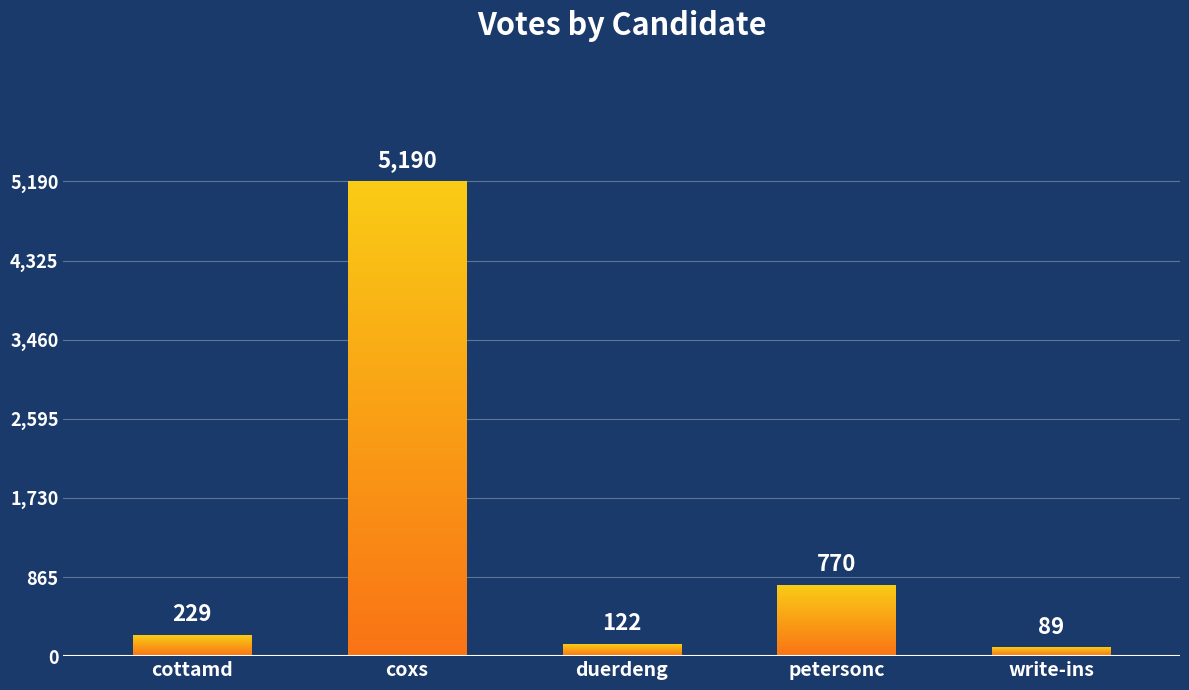

List the labels in order of value, largest first.

coxs, petersonc, cottamd, duerdeng, write-ins